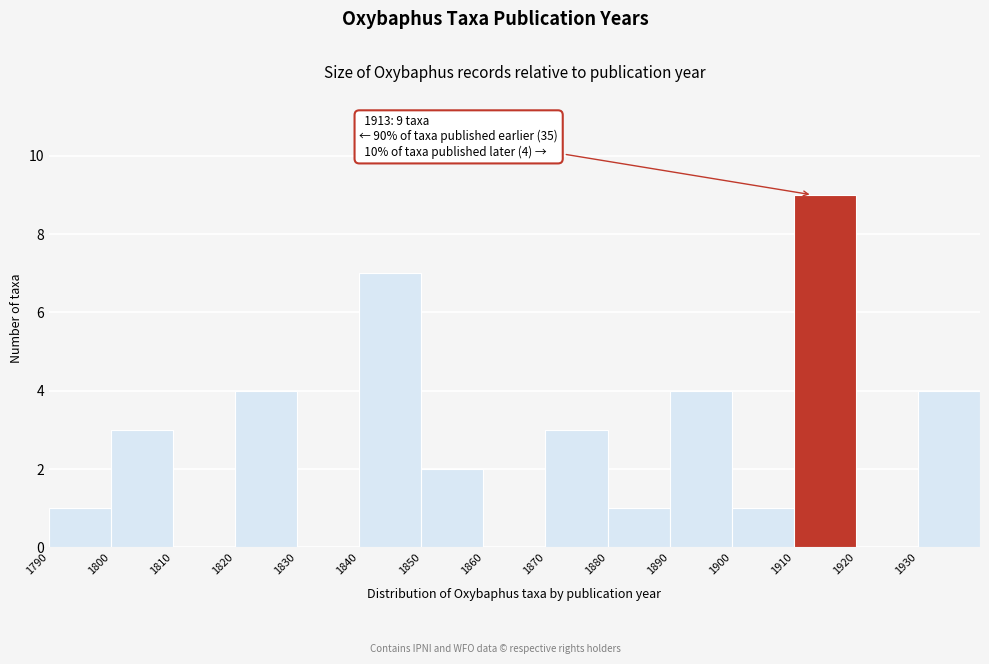

Which range on the x-axis has the tallest bar?

1910 to 1920